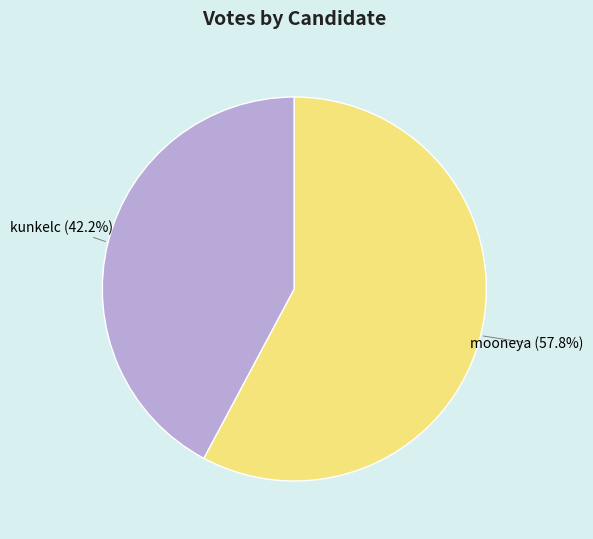

How many slices are in this pie chart?

2